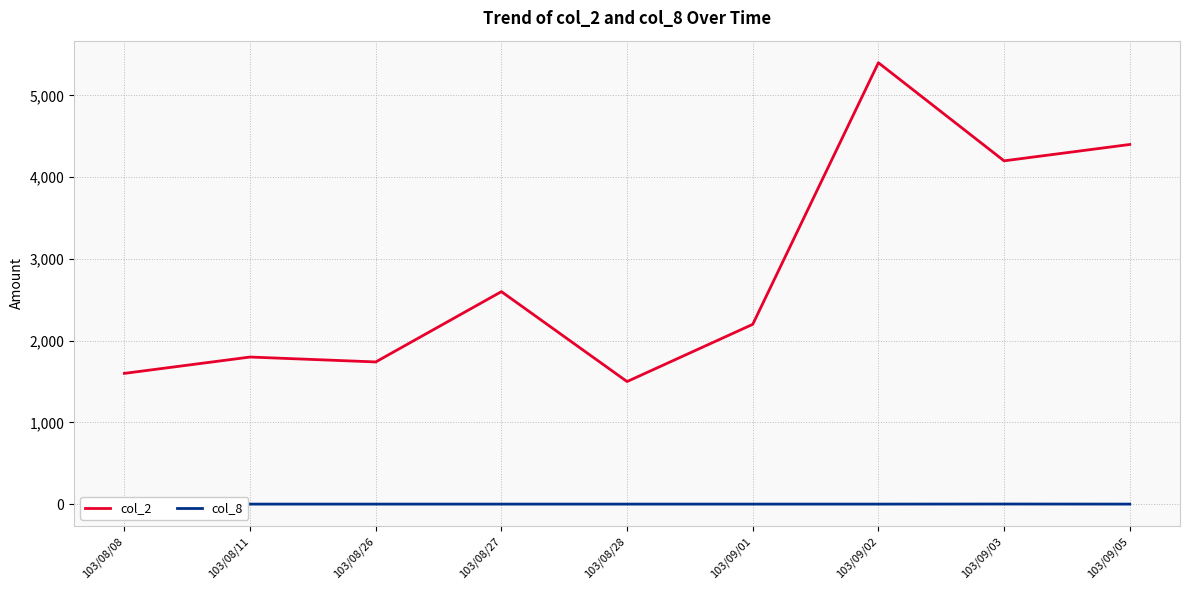

The col_2 series shows 1800 at 103/08/11. True or false?

True